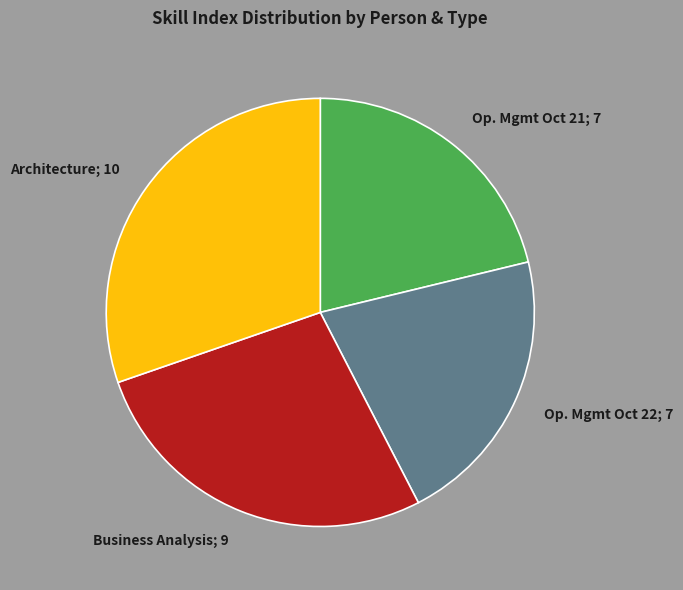

True or false: Sudarshan Acharya (Operation Management) accounts for 29% of the total.

False